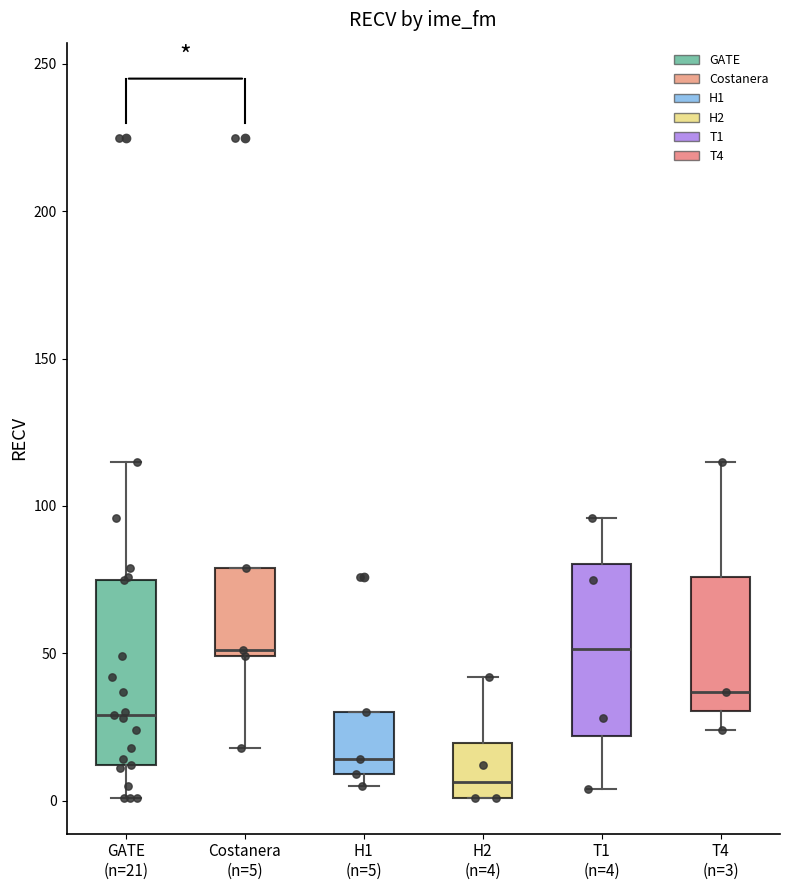

Reading left to right, read every box against the y-axis: the position of its median line, the range the box covers, and the ends of its whiskers. The values are not printed on the chart, so give them approximately, as read against the axis.

GATE (n=21): median 30, box 10 to 75, whiskers 0 to 115
Costanera (n=5): median 50 (just above the box's lower edge), box 50 to 80, whiskers 20 to 80
H1 (n=5): median 15, box 10 to 30, whiskers 5 to 30
H2 (n=4): median 5, box 0 to 20, whiskers 0 to 40
T1 (n=4): median 50, box 20 to 80, whiskers 5 to 95
T4 (n=3): median 35, box 30 to 75, whiskers 25 to 115